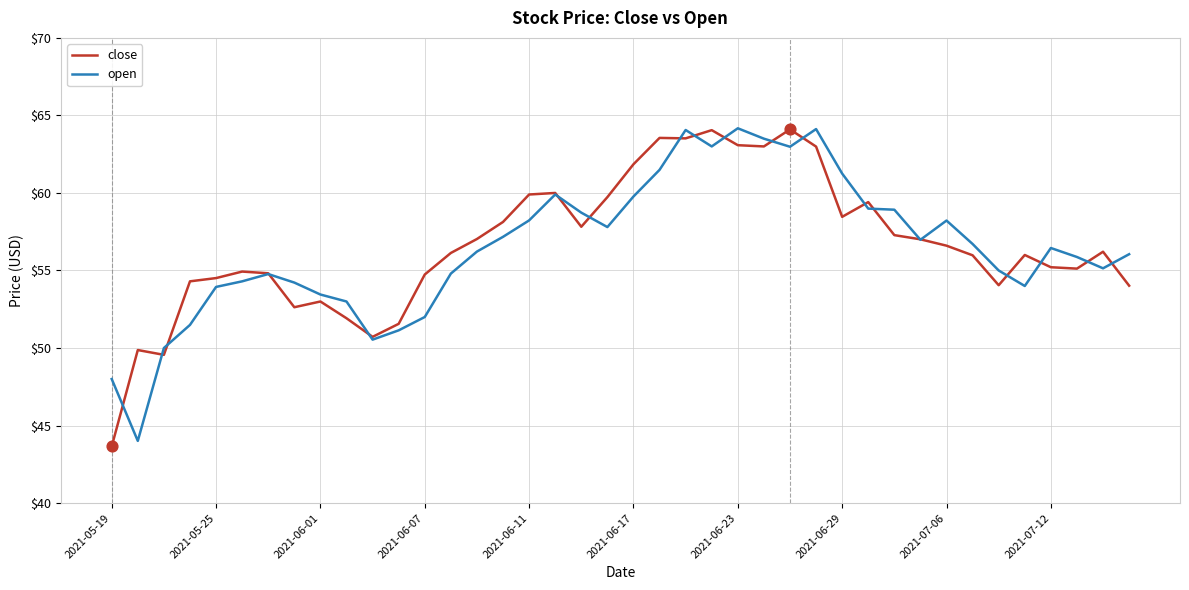

What is the greatest value displayed?

64.2